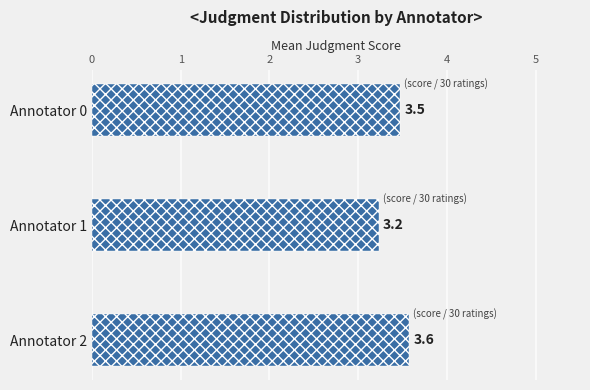

What is the difference between the maximum and minimum values?

0.3